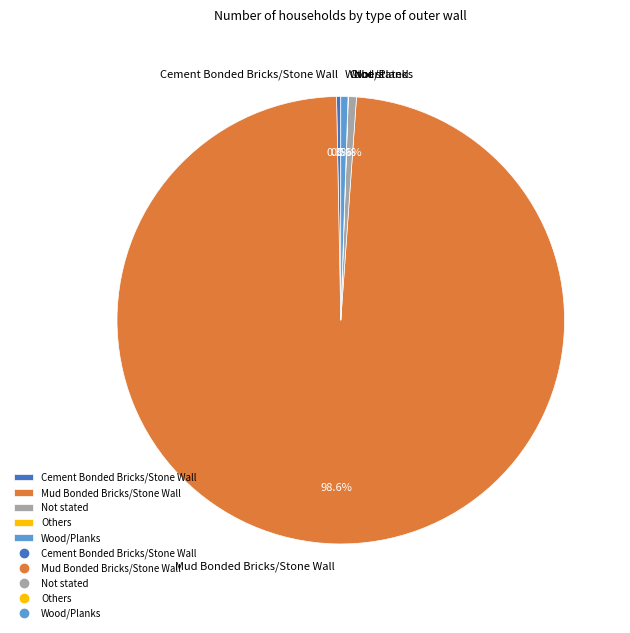

What is the total percentage of Mud Bonded Bricks/Stone Wall and Not stated?

99.2%